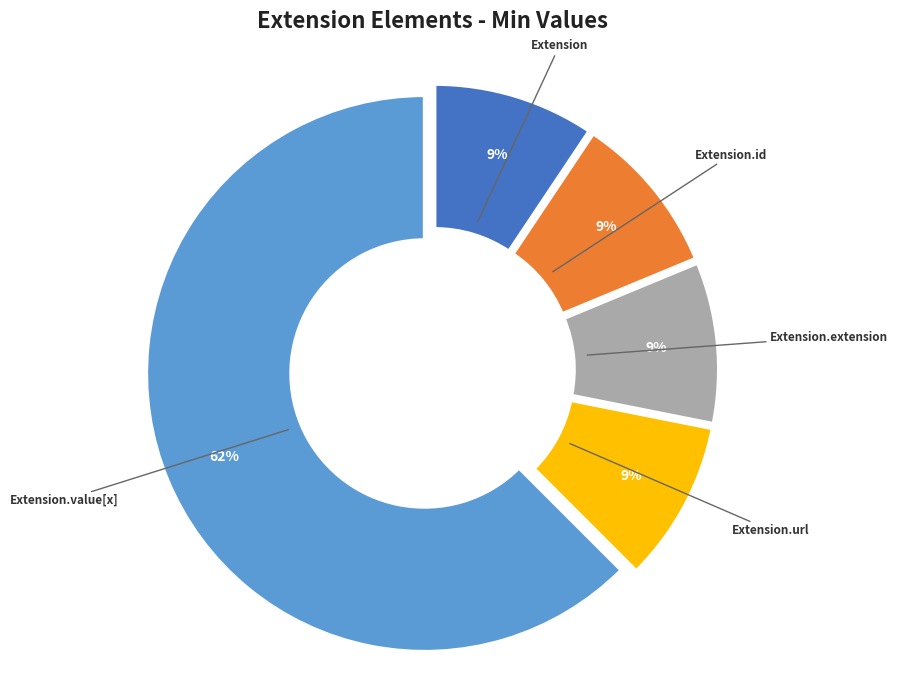

Between Extension and Extension.url, which is larger?

Extension